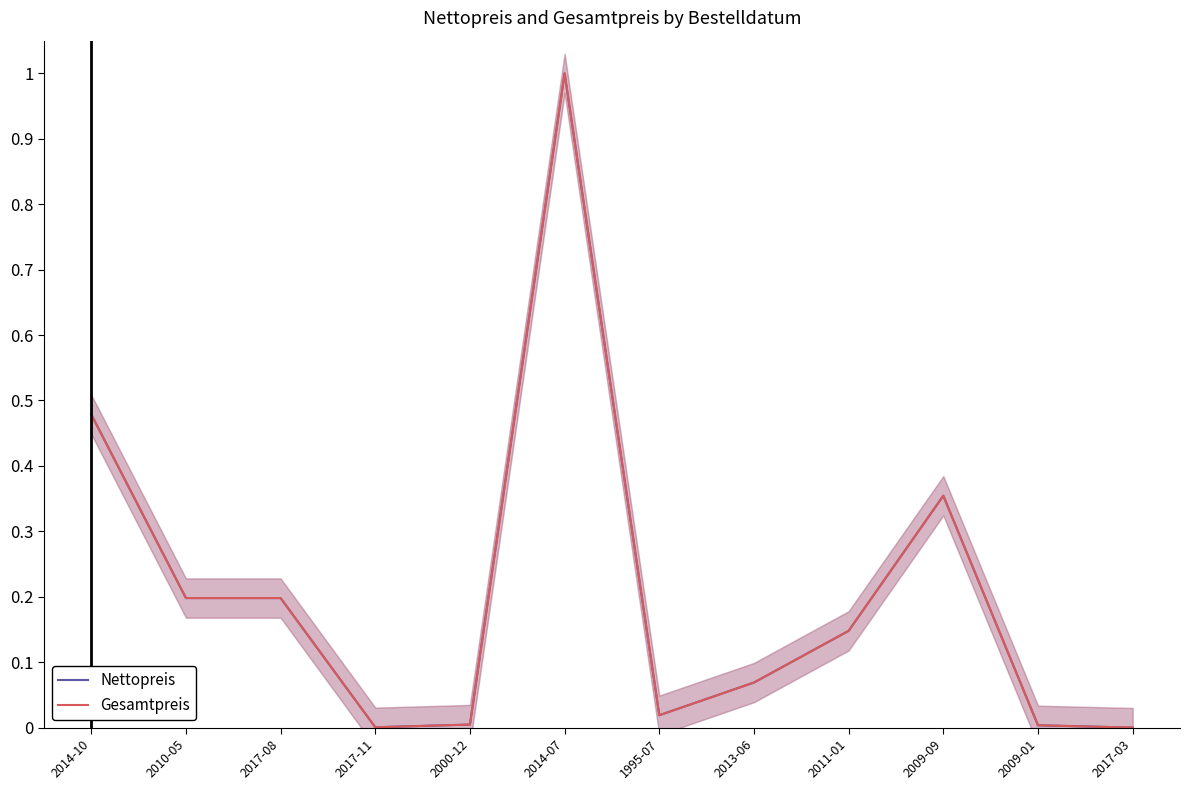

What are all the series names shown in the legend?

Nettopreis, Gesamtpreis